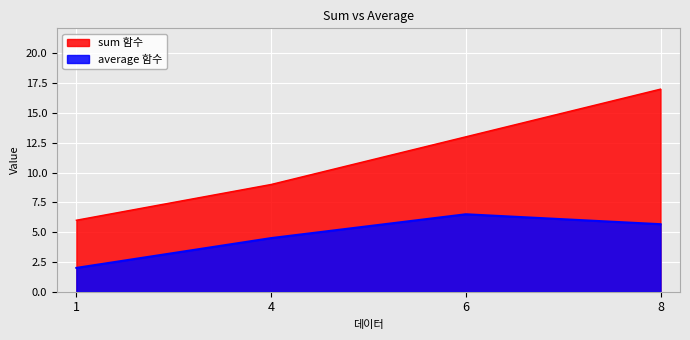

What is the difference between the sum 함수 values at 1 and 4?

3.0